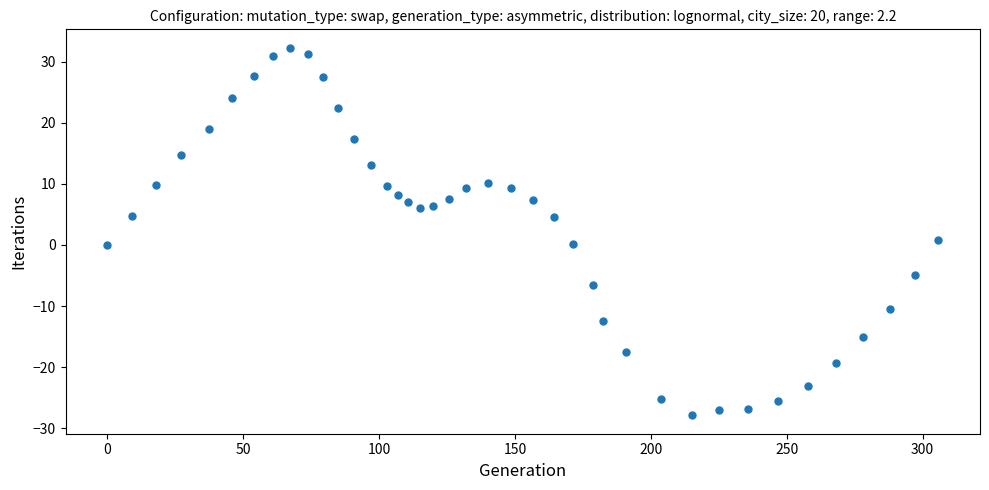

What is the range of X values (max minus min)?

305.8